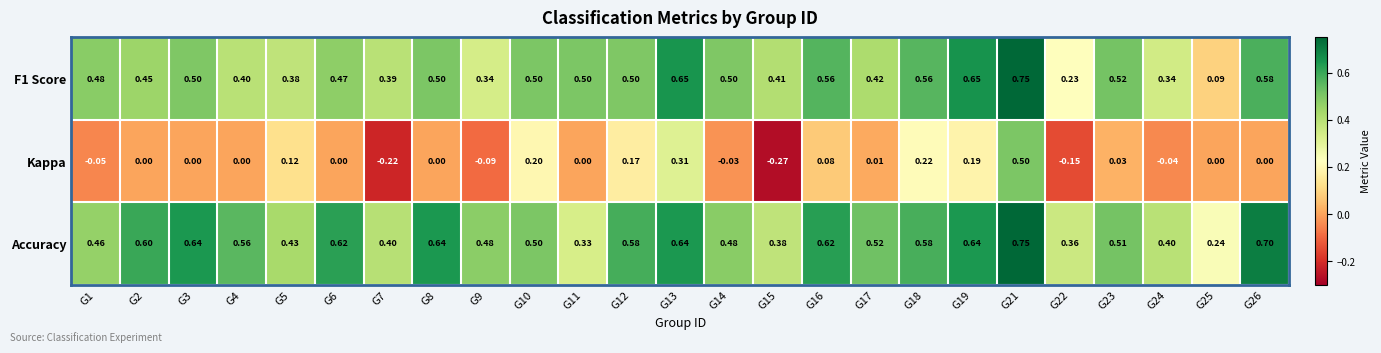

Which series has the largest total across all categories?

Accuracy